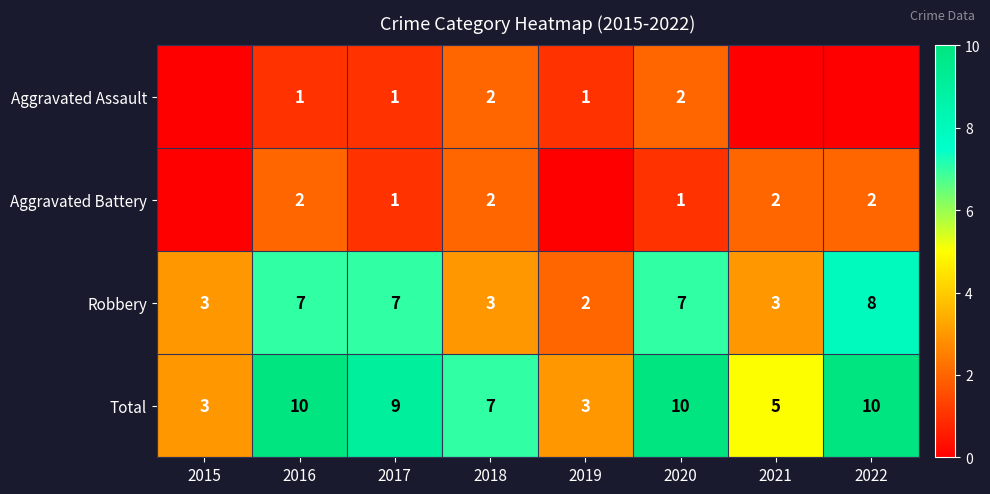

What is the spread (max minus min) of values at 2018?

5